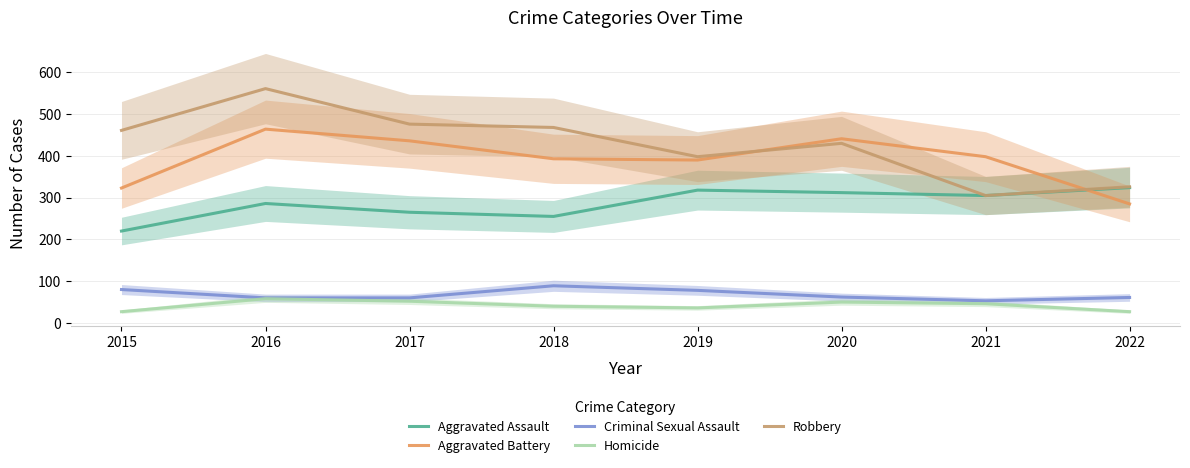

Where is the first local minimum for Aggravated Battery?

2019